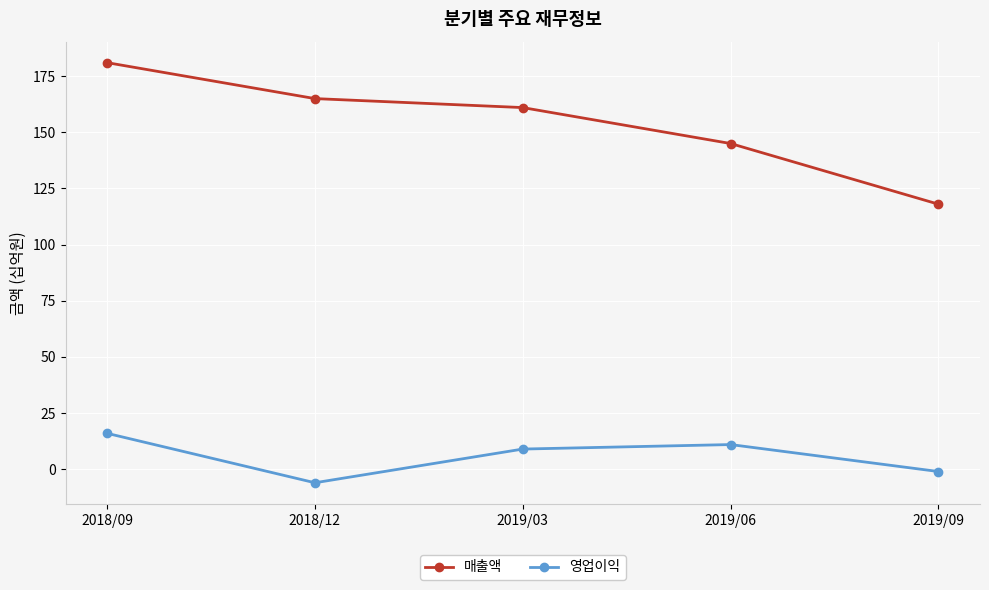

At which label is 매출액 closest to 149?

2019/06